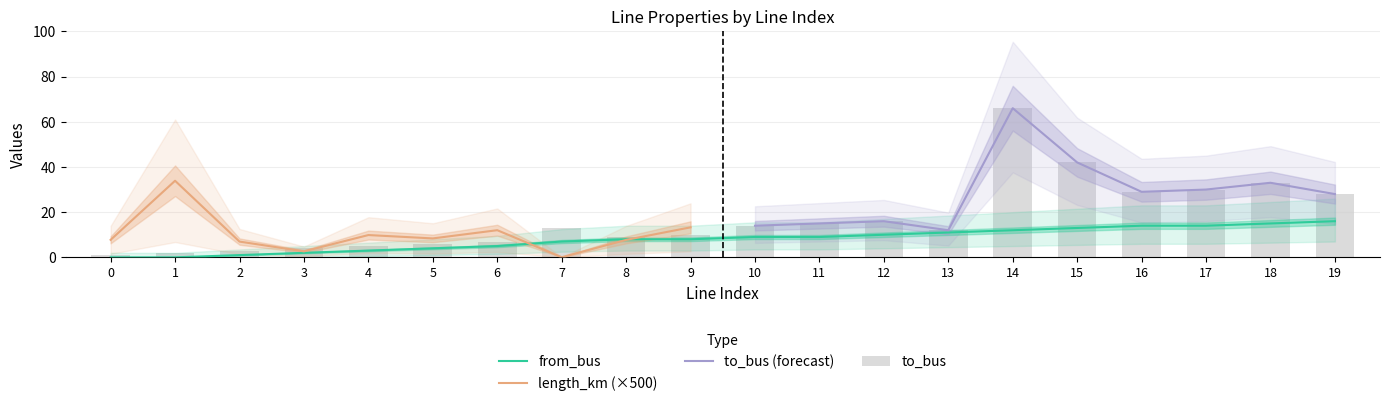

Read the to_bus value at 9, to the nearest 5.

10